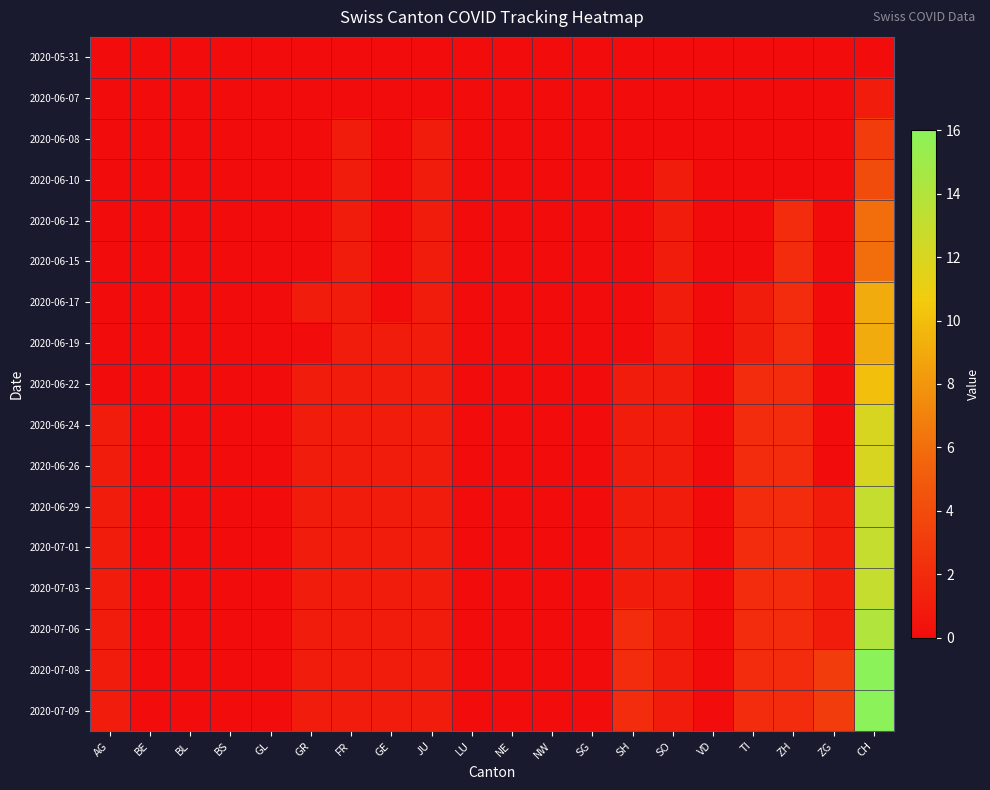

Which series has the largest range (max minus min)?

2020-07-08